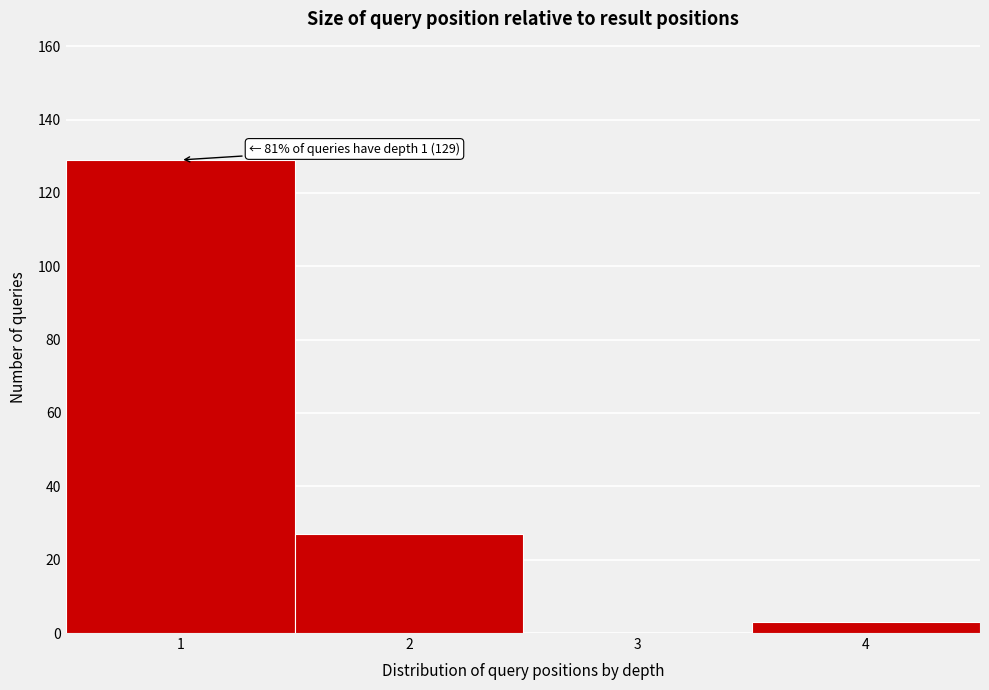

Reading right to left, what are all the values shown in this chart?

4=3	3=0	2=27	1=129